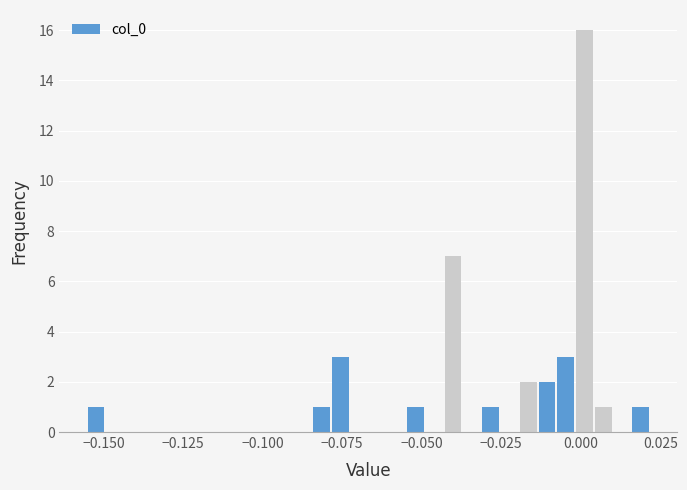

Read against the x-axis, roughly where is the centre of the tallest bar?

0.000